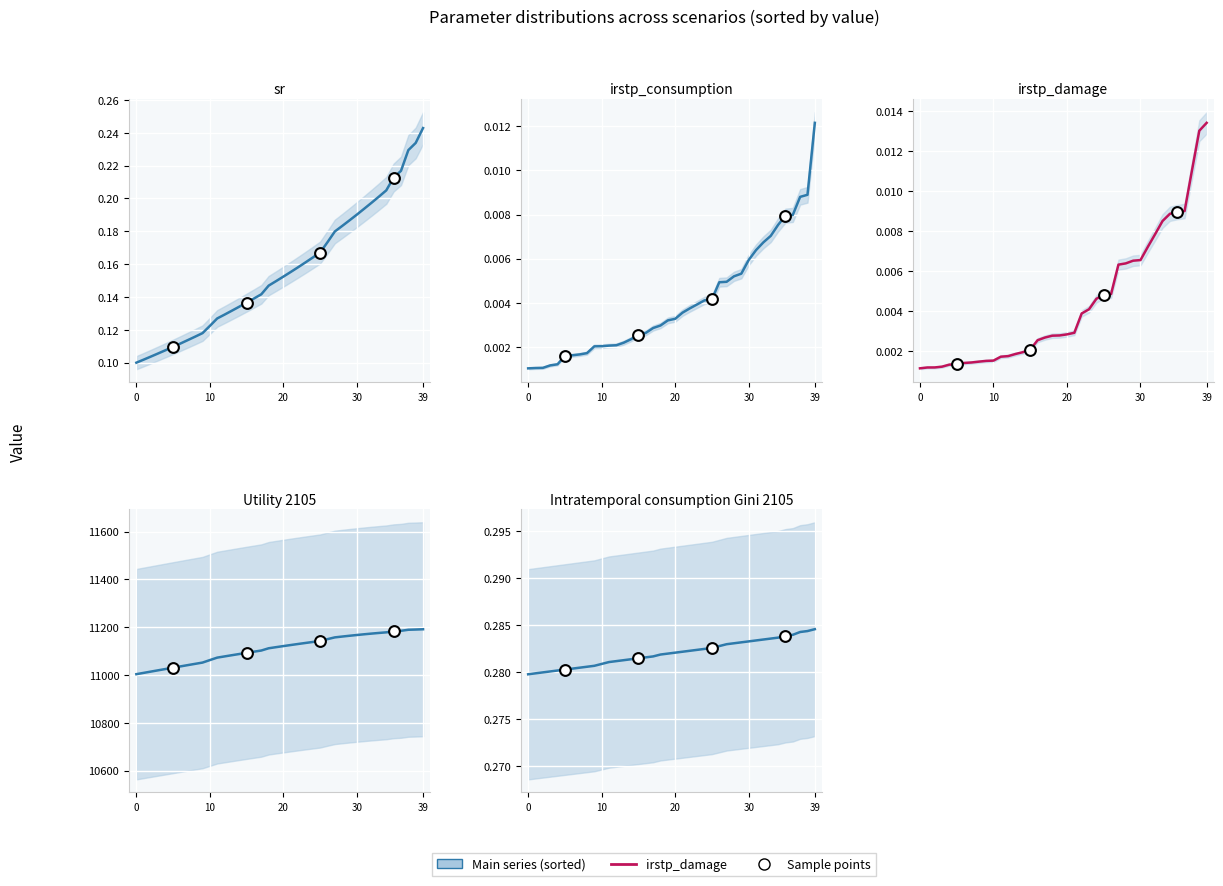

Which series contains the lowest Y value?

irstp_consumption